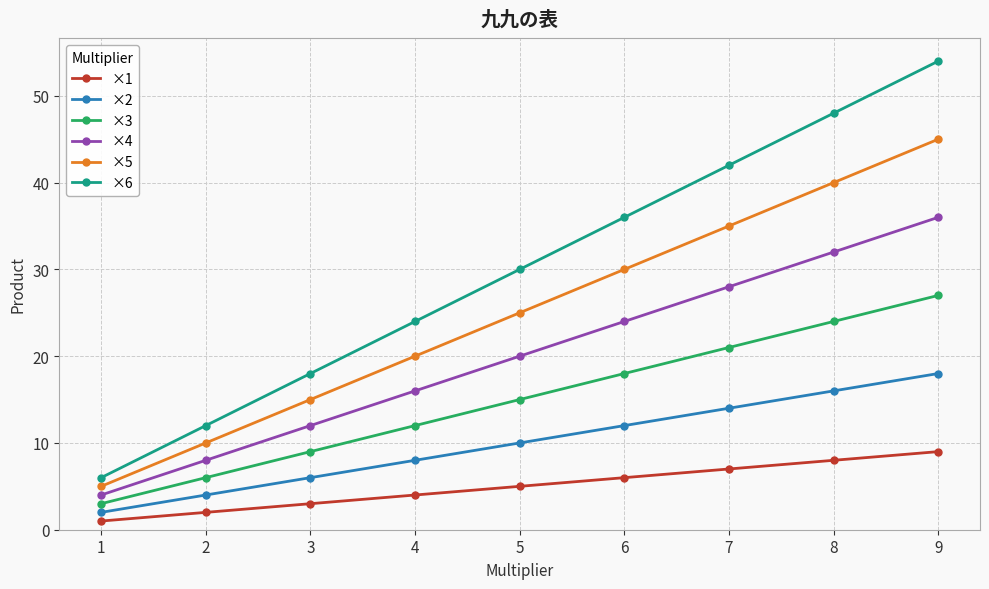

Which series has the largest range (max minus min)?

×6